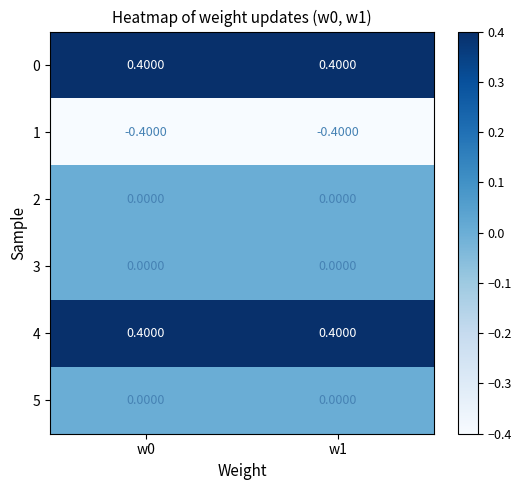

What is the average value of the 0 series?

0.4